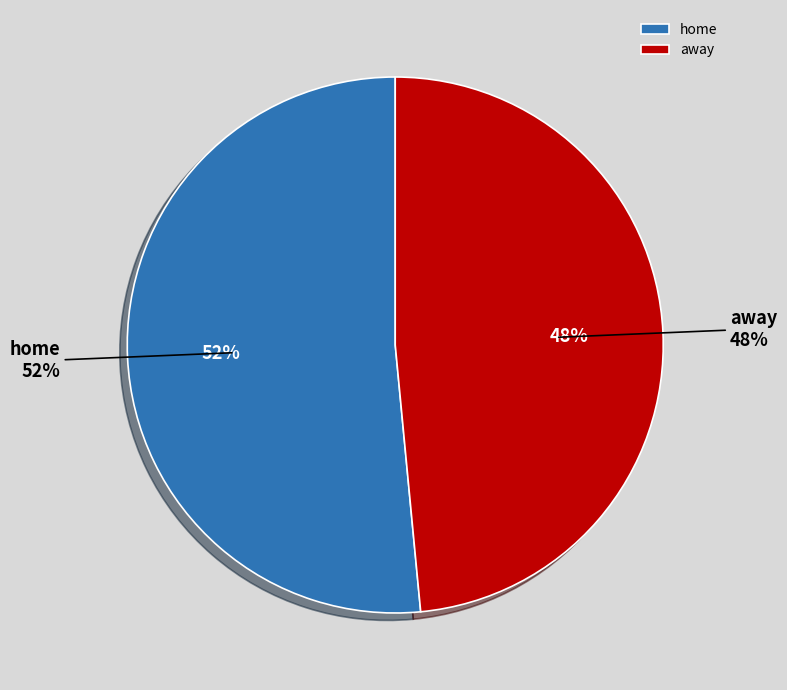

How many slices are in this pie chart?

2